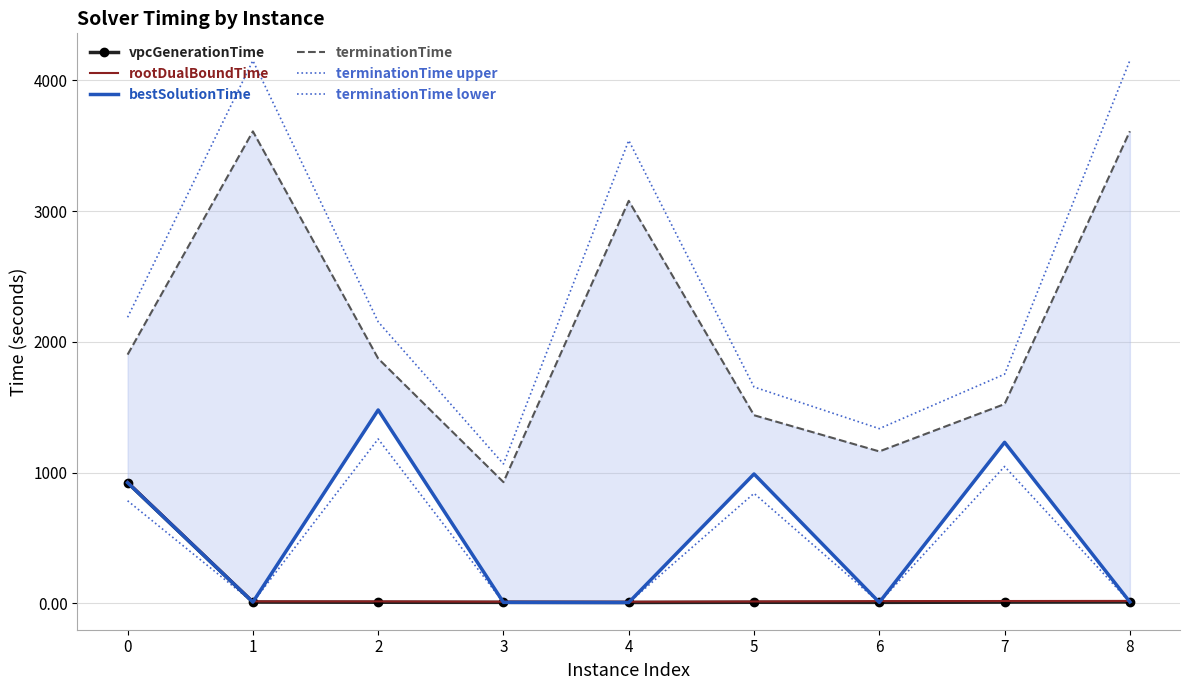

Reading left to right, extract all data points from this chart.

vpcGenerationTime: 0=922.6	1=9.3	2=8.0	3=7.2	4=6.2	5=7.8	6=7.1	7=9.1	8=10.4
rootDualBoundTime: 0=930.0	1=14.8	2=14.6	3=12.6	4=12.1	5=14.0	6=16.8	7=17.4	8=18.3
bestSolutionTime: 0=922.6	1=9.3	2=1478.7	3=7.2	4=6.2	5=989.0	6=7.1	7=1231.2	8=10.4
terminationTime: 0=1902.1	1=3609.3	2=1872.1	3=926.8	4=3078.2	5=1438.5	6=1161.6	7=1523.7	8=3610.4
terminationTime upper: 0=2187.4	1=4150.8	2=2152.9	3=1065.9	4=3539.9	5=1654.2	6=1335.8	7=1752.3	8=4151.9
terminationTime lower: 0=784.2	1=7.9	2=1256.9	3=6.2	4=5.3	5=840.7	6=6.1	7=1046.5	8=8.8